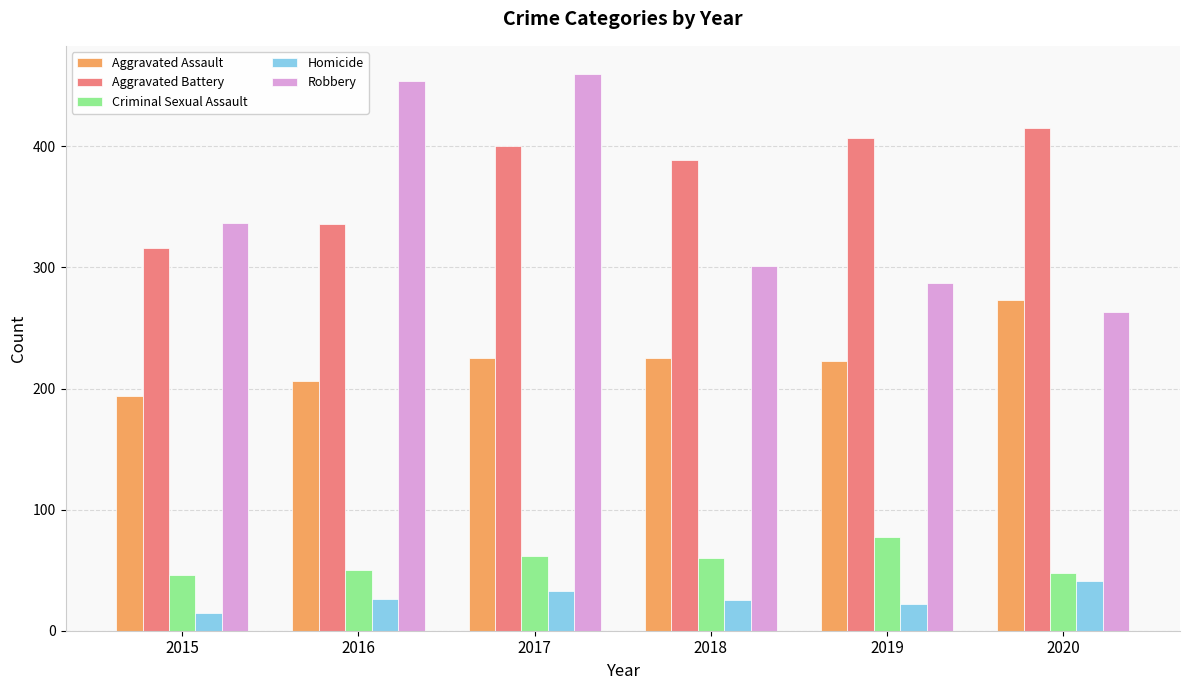

What is the maximum value for Aggravated Battery?

415